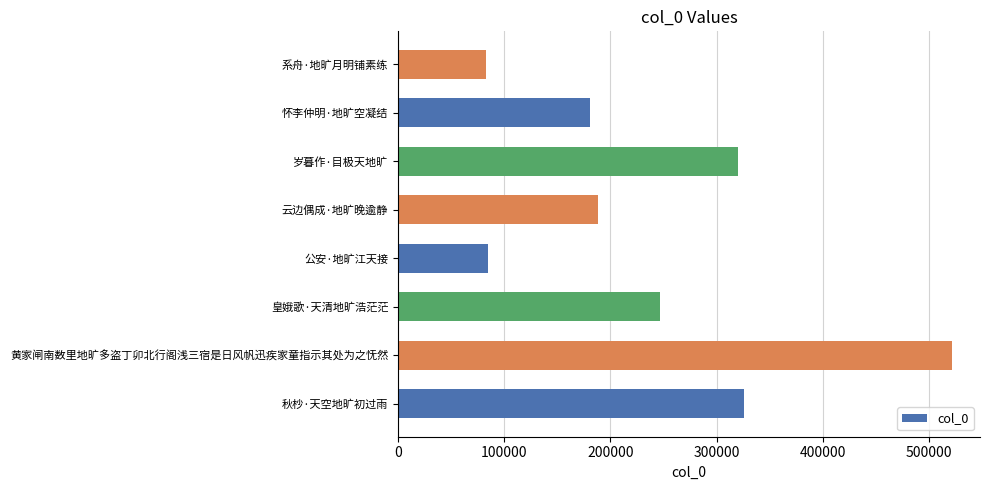

Which category has the highest value across all series?

黄家闸南数里地旷多盗丁卯北行阁浅三宿是日风帆迅疾家童指示其处为之怃然